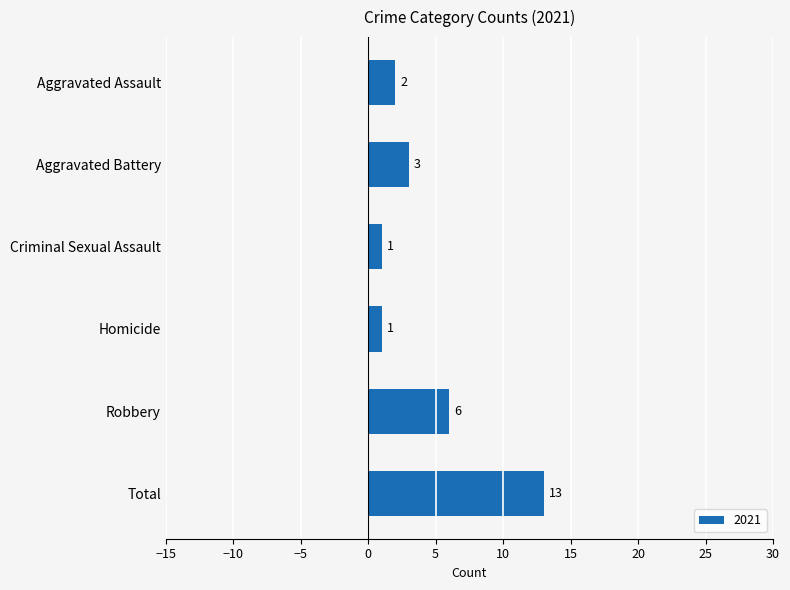

What is the greatest value displayed?

13